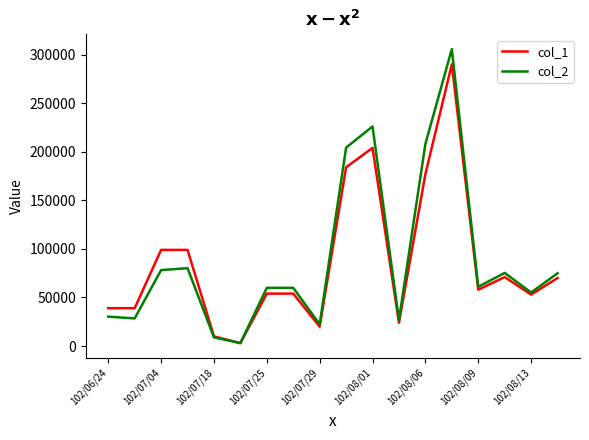

Which series has the widest spread of values?

col_2